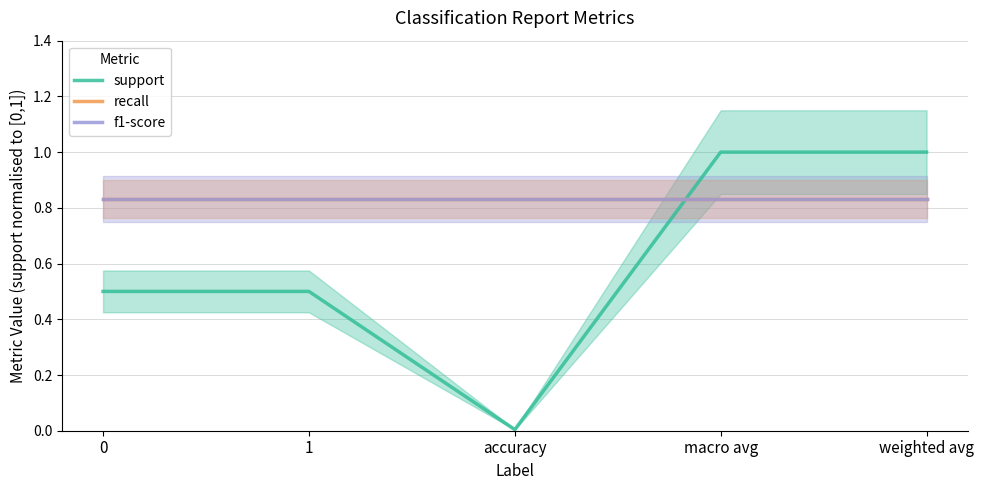

What is the sum of the support values at 0 and macro avg?

1.5